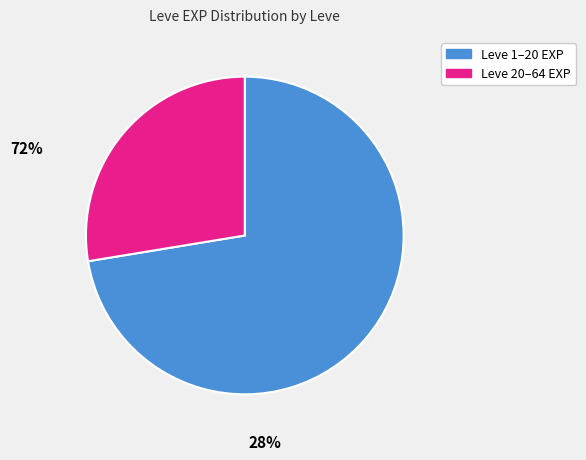

Combined, do Leve 1–20 EXP and Leve 20–64 EXP account for over 50%?

Yes